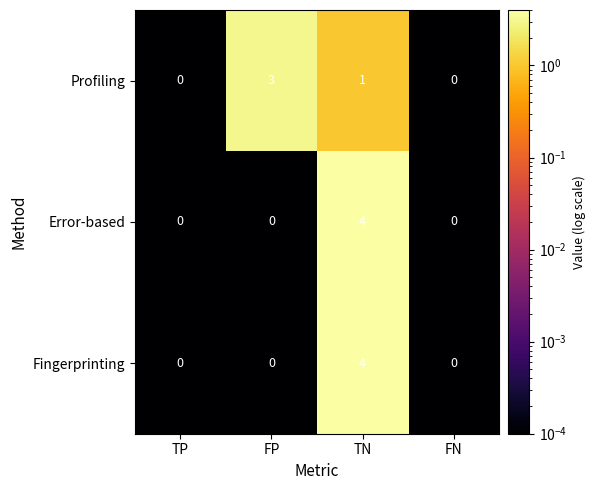

How many categories are shown in the chart?

4